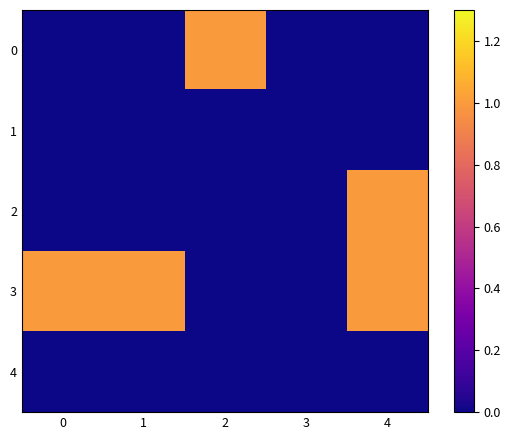

How many series are shown in this chart?

5